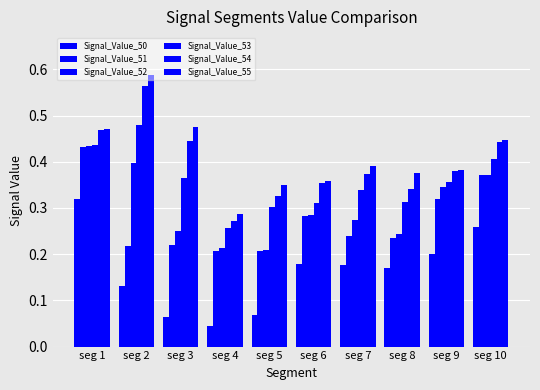

How many bars are there in total?

60